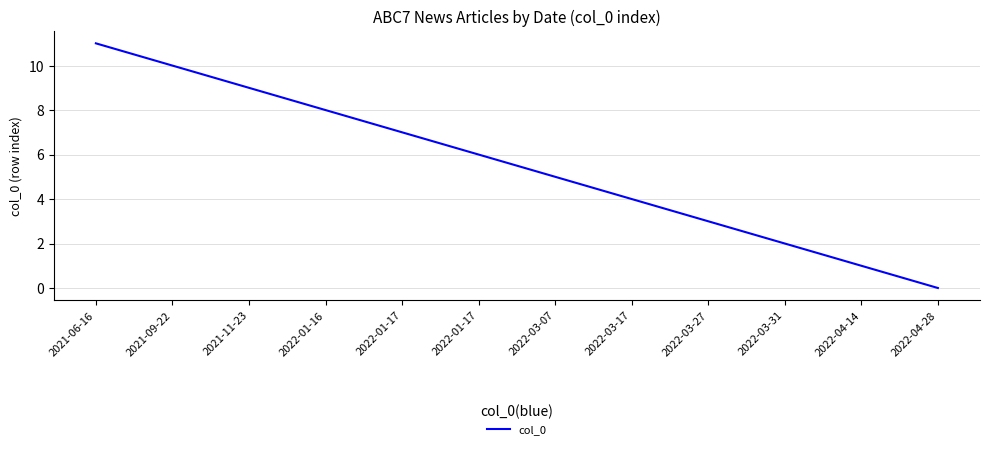

Reading right to left, extract all data points from this chart.

2022-04-28=0	2022-04-14=1	2022-03-31=2	2022-03-27=3	2022-03-17=4	2022-03-07=5	2022-01-17=6	2022-01-17=7	2022-01-16=8	2021-11-23=9	2021-09-22=10	2021-06-16=11